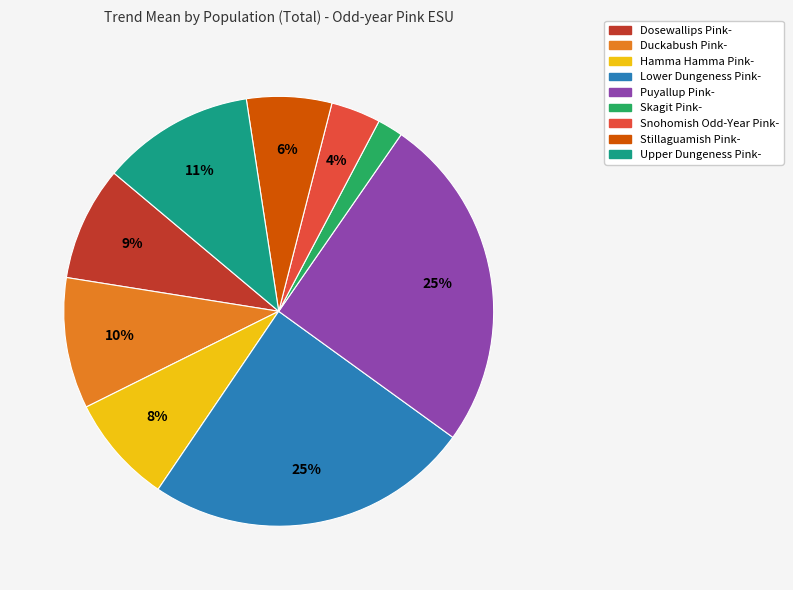

To the nearest percent, what portion does Snohomish Odd-Year Pink- represent?

4%